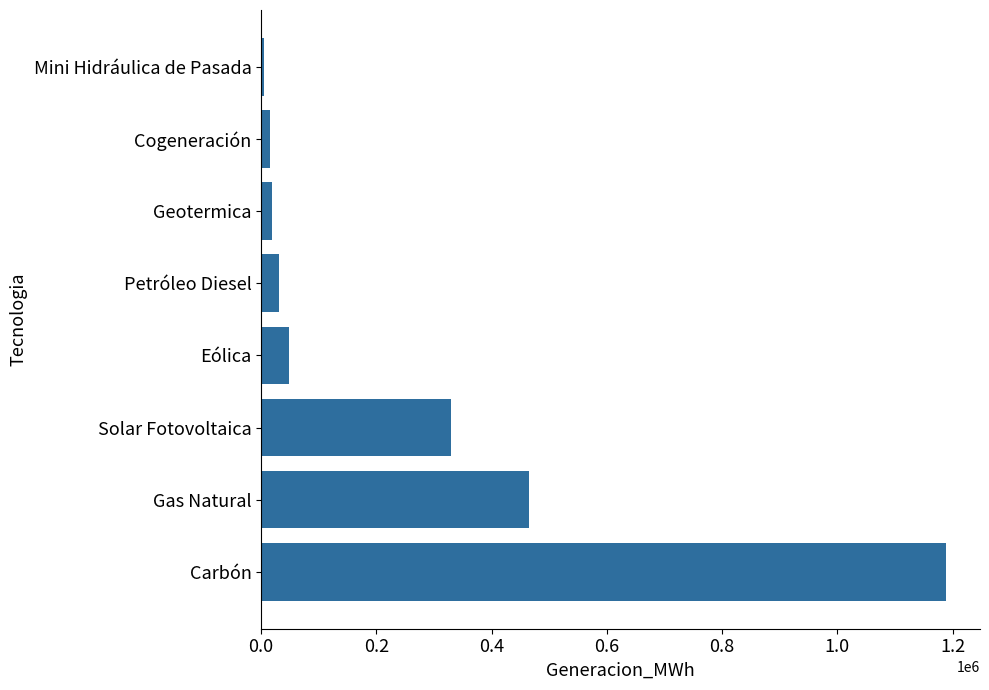

What is the difference between the maximum and minimum values?

1182817.9